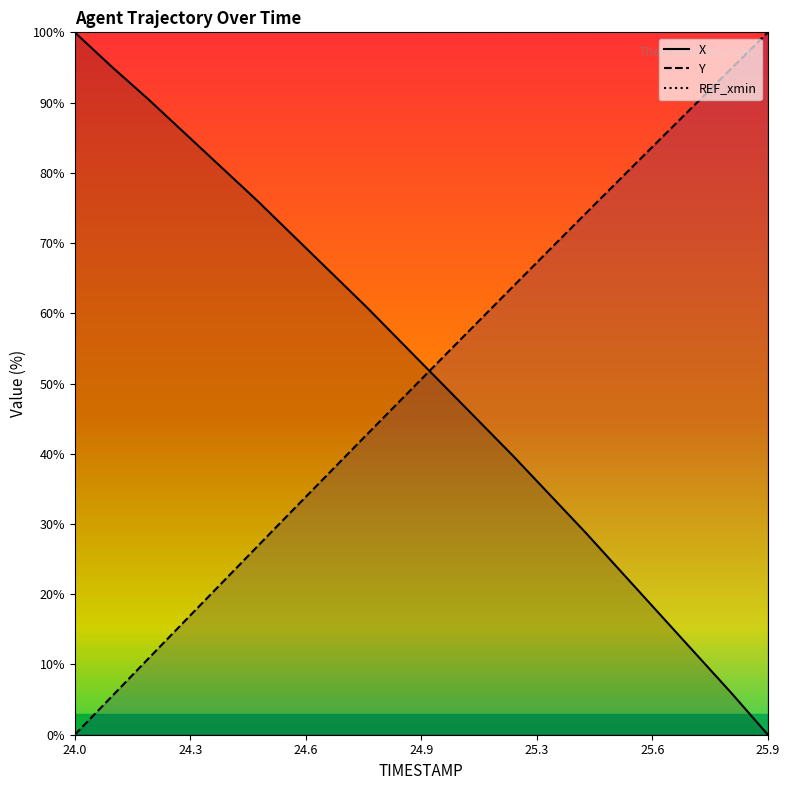

At how many categories does at least one series exceed 84?

8